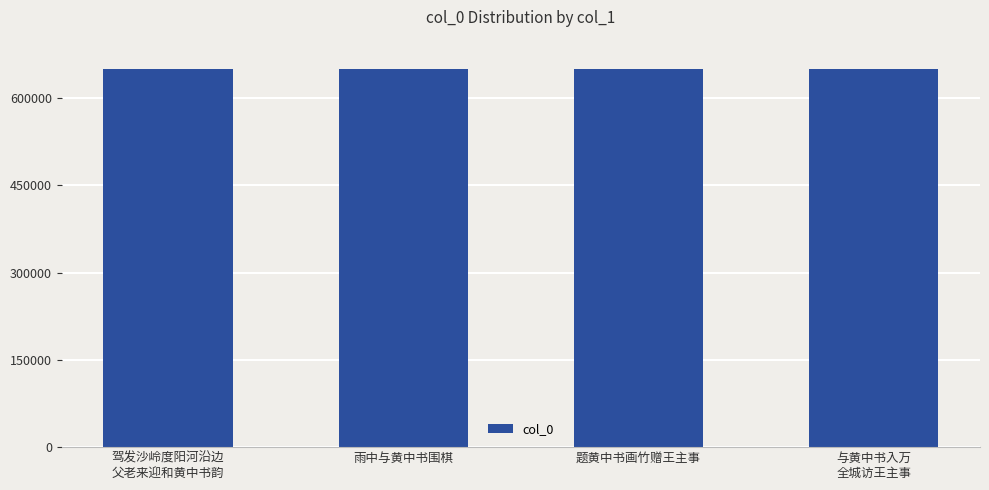

What is the smallest value displayed?

650087